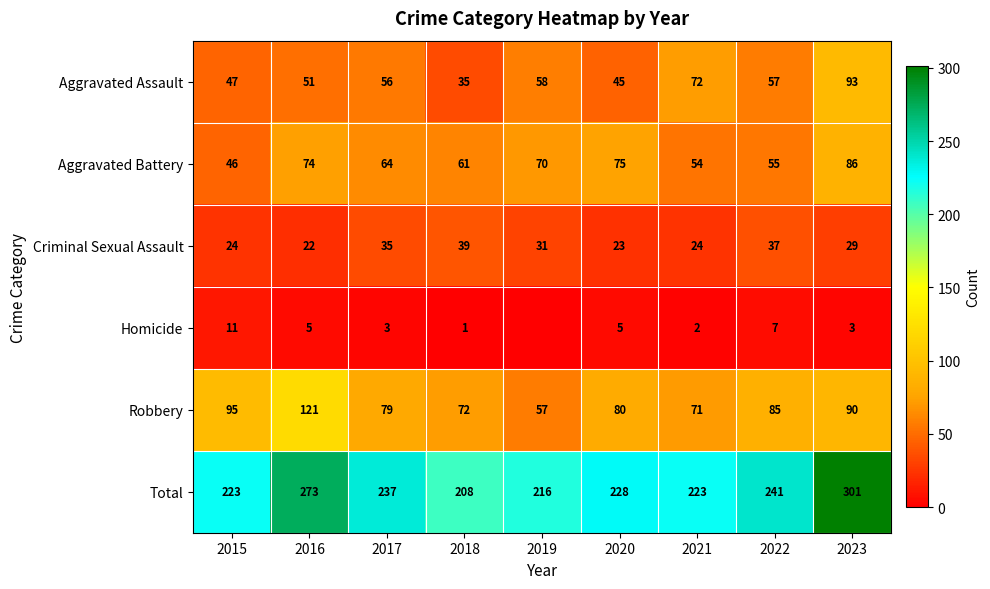

Is it true that Aggravated Battery equals 31 at 2016?

False